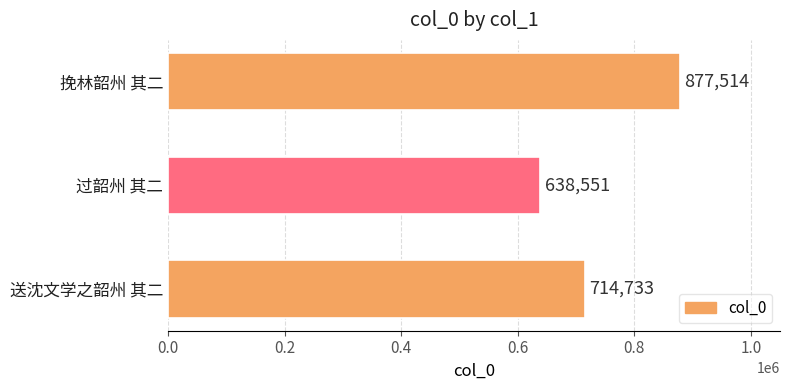

Rank the categories by value from lowest to highest.

过韶州 其二, 送沈文学之韶州 其二, 挽林韶州 其二